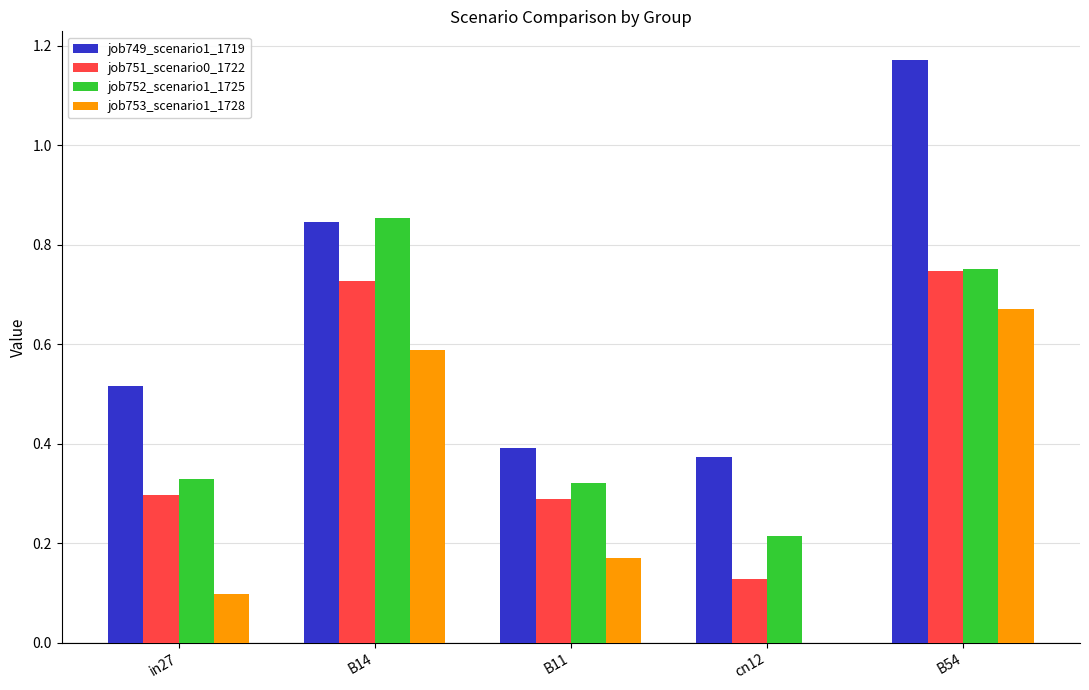

At which label does job753_scenario1_1728 reach its peak?

B54